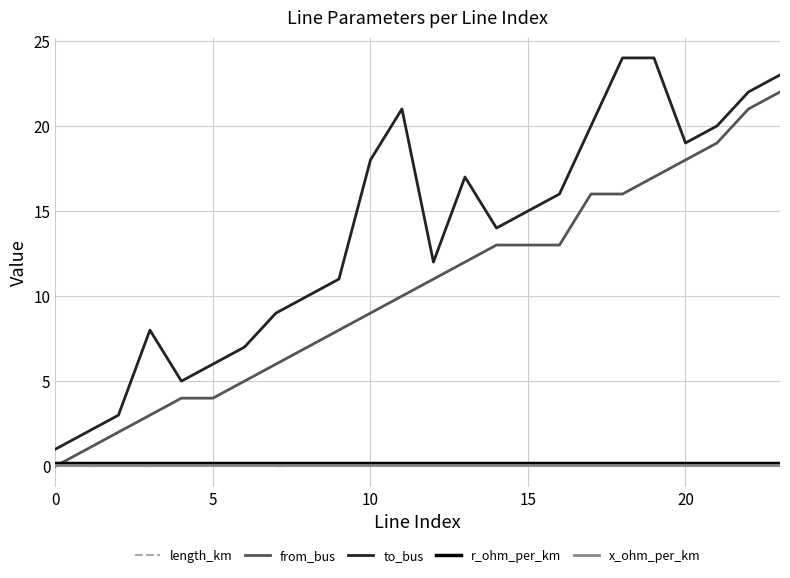

True or false: r_ohm_per_km and to_bus cross at least once.

False